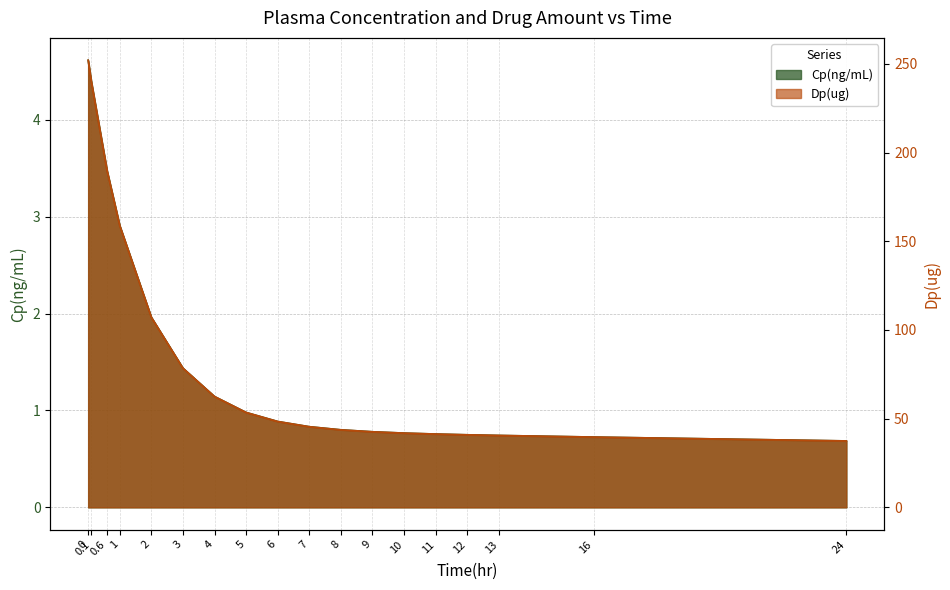

How many categories are shown in the chart?

18